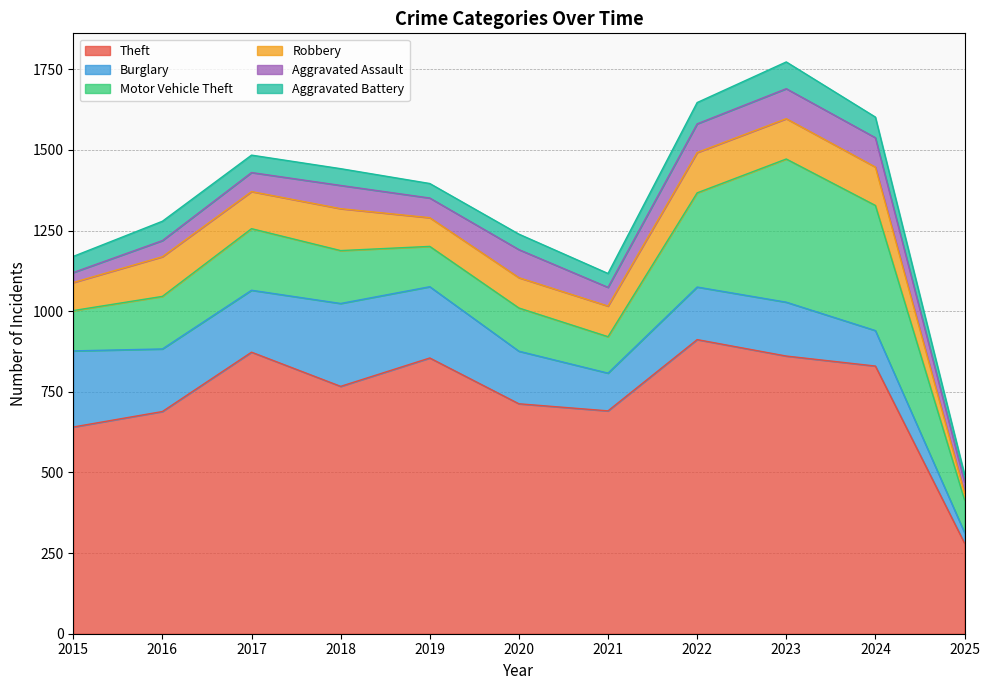

What is the minimum value for Motor Vehicle Theft?

101